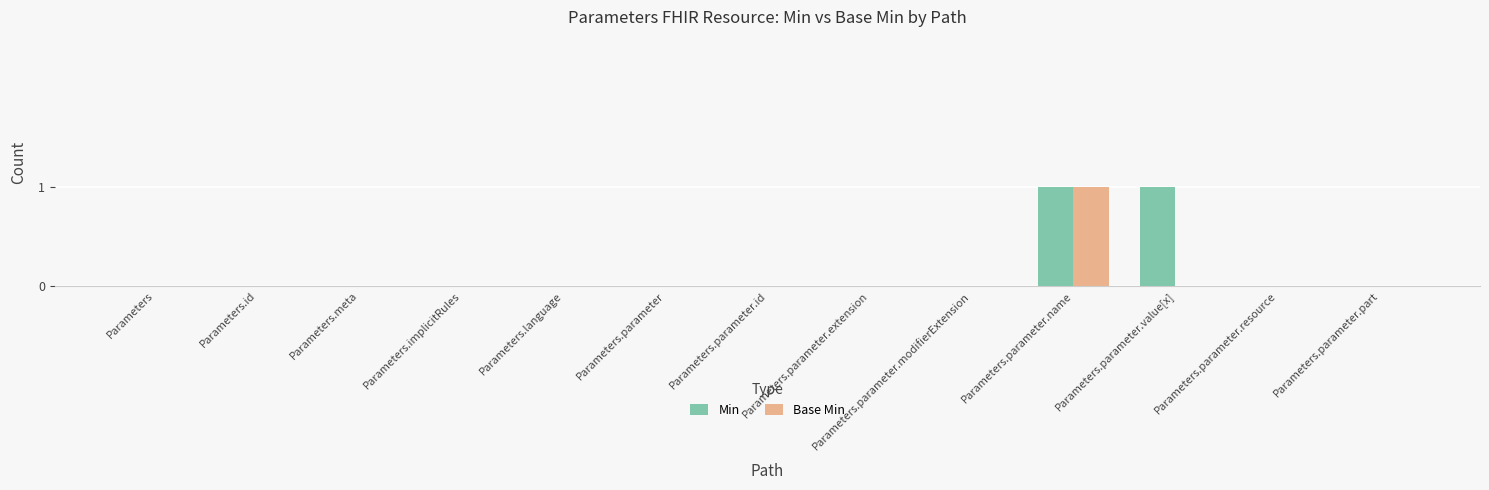

What is the sum of all Base Min values?

1